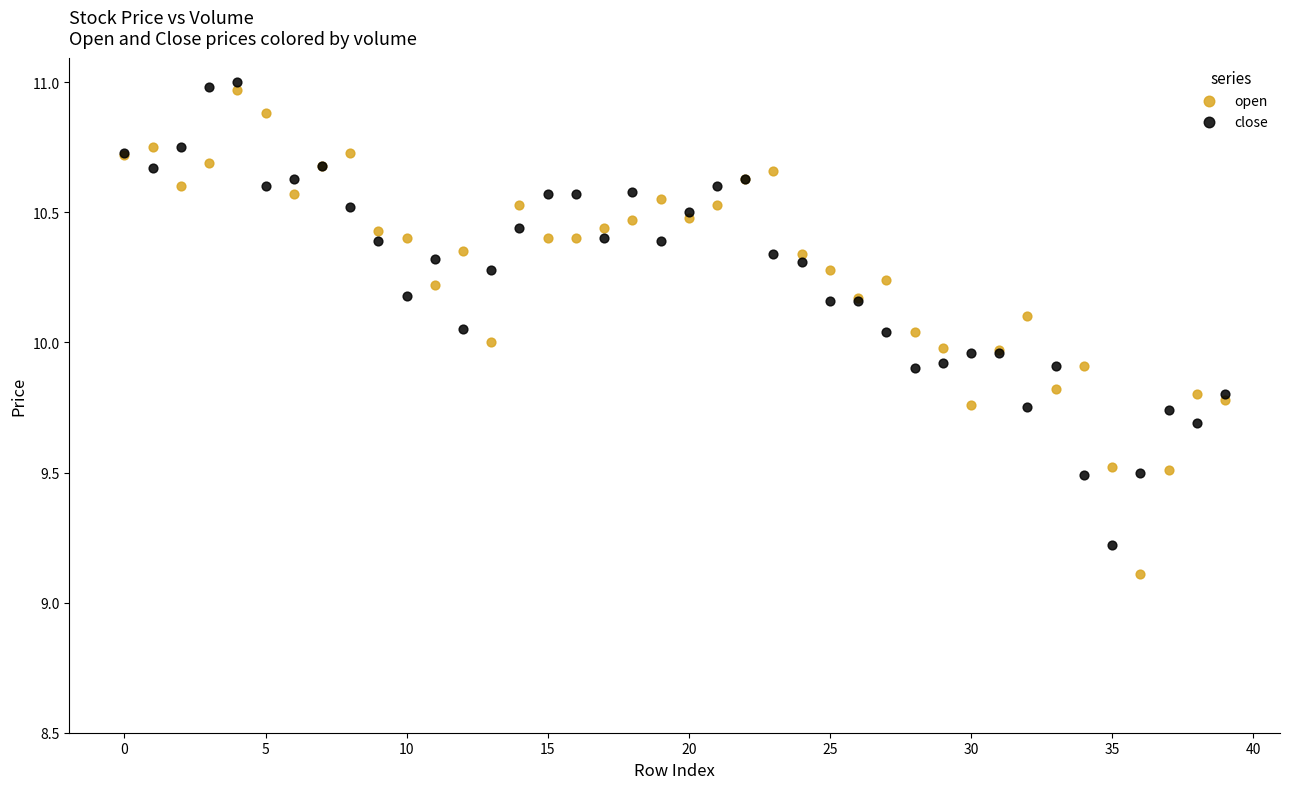

Which series has the largest Y range (max minus min)?

open